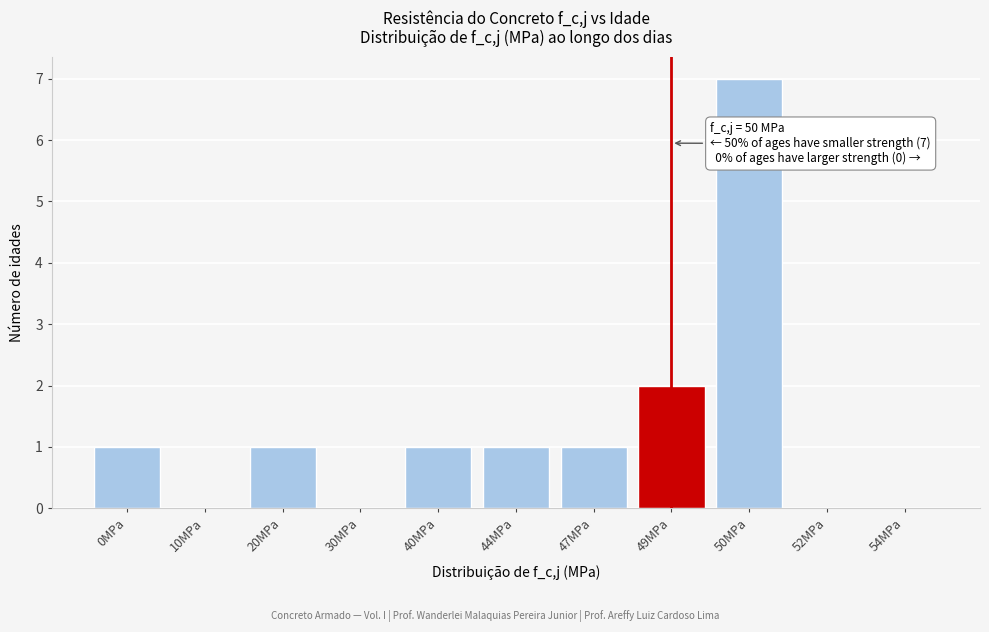

Reading left to right, what are all the values shown in this chart?

0MPa=1	10MPa=0	20MPa=1	30MPa=0	40MPa=1	44MPa=1	47MPa=1	49MPa=2	50MPa=7	52MPa=0	54MPa=0